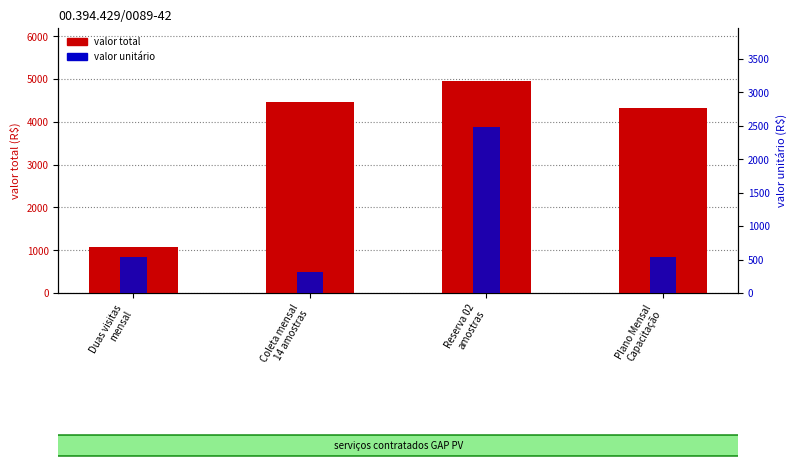

Where does the valor total series first go above 4468?

Coleta mensal
14 amostras